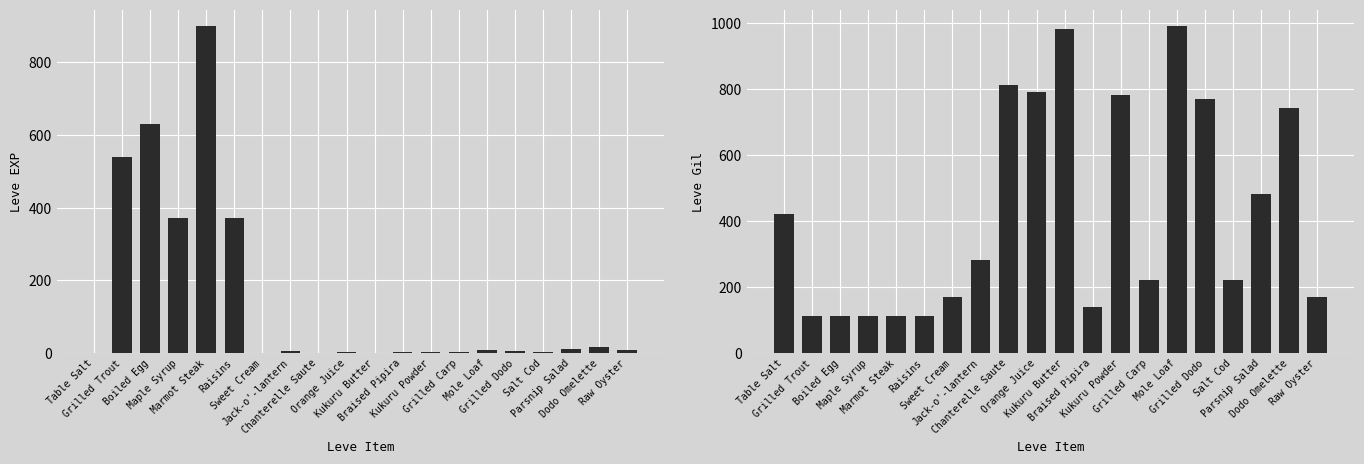

What is the value of the Leve EXP bar at the 5th from the left?

900